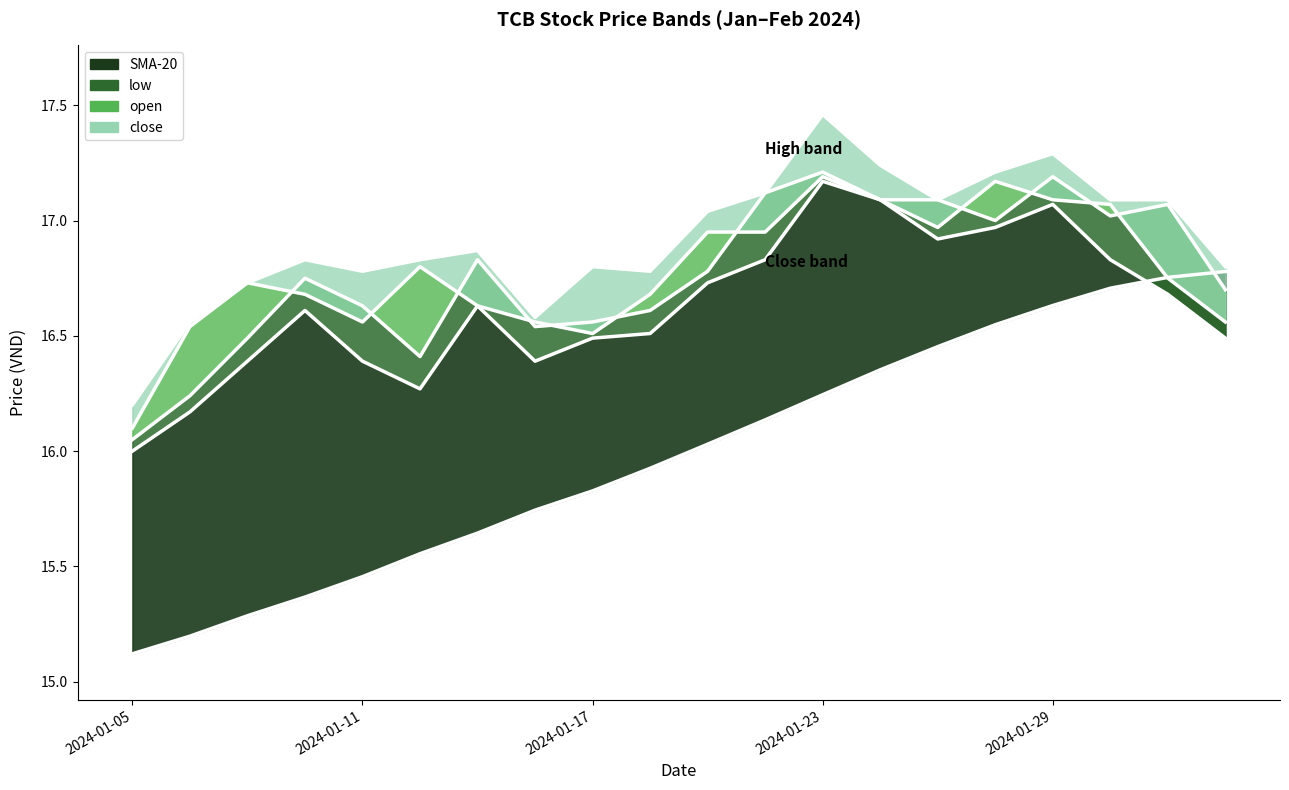

What is the difference between the maximum and minimum values in the high series?

1.3